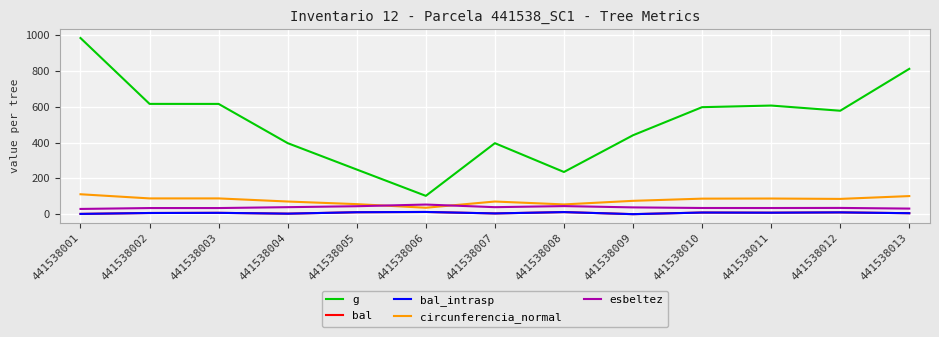

Does the chart have visible grid lines?

Yes